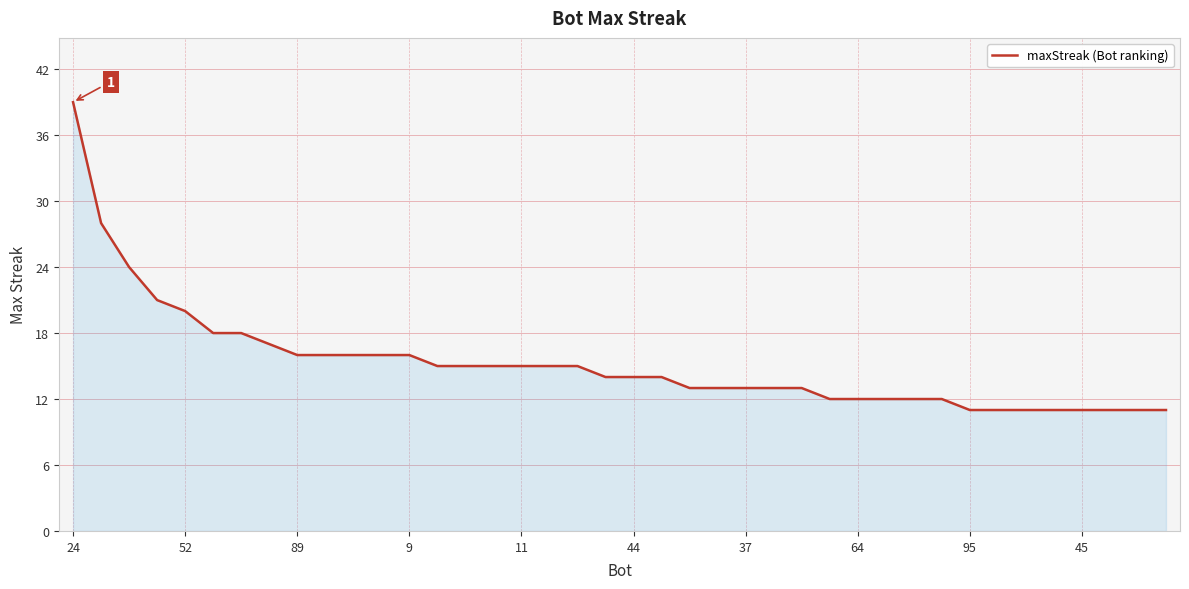

What is the maximum value shown in the chart?

39